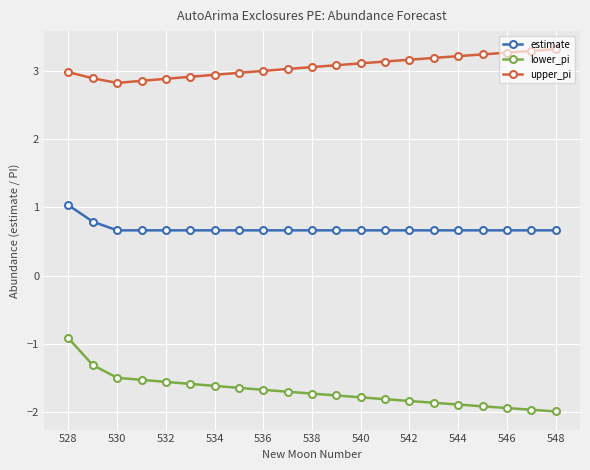

What are all the series names shown in the legend?

estimate, lower_pi, upper_pi